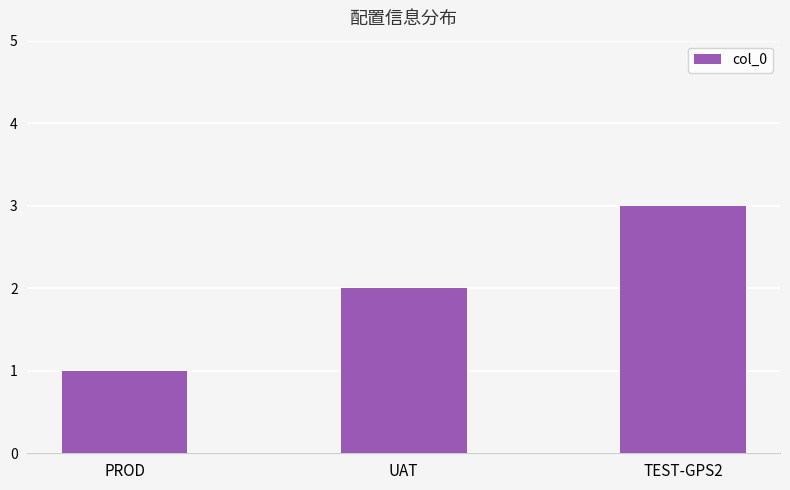

What is the greatest value displayed?

3